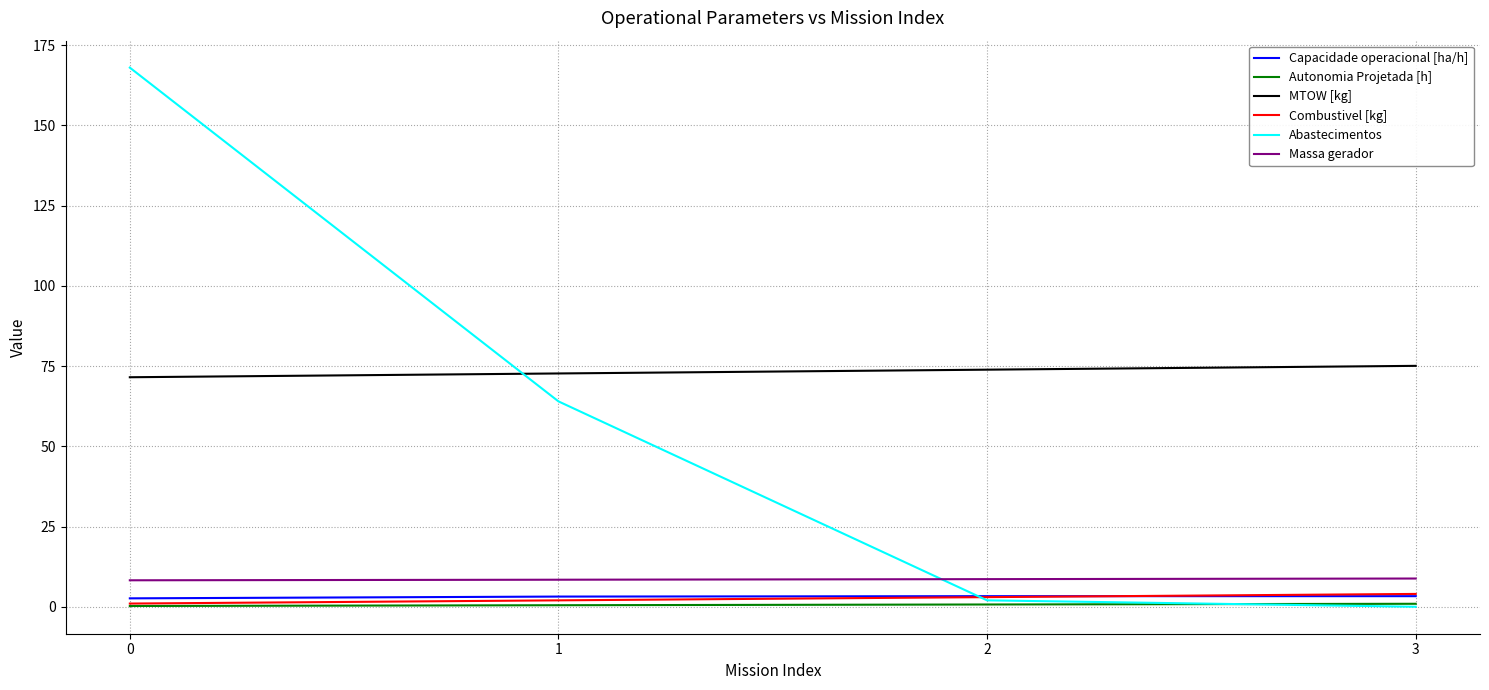

What is the difference between the maximum and second lowest values in the Combustivel [kg] series?

2.0